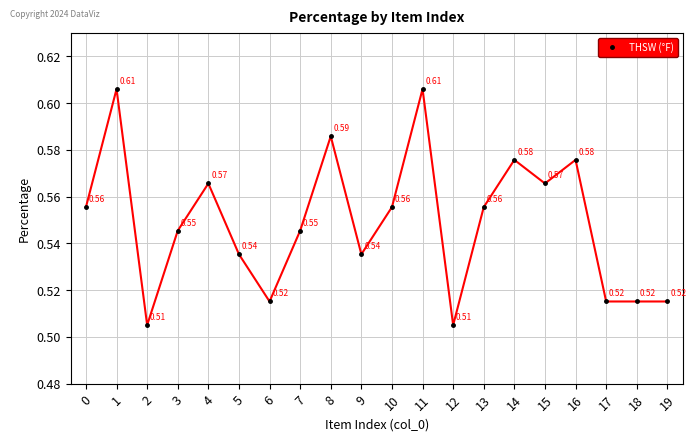

What is the difference between the maximum and minimum values?

0.1